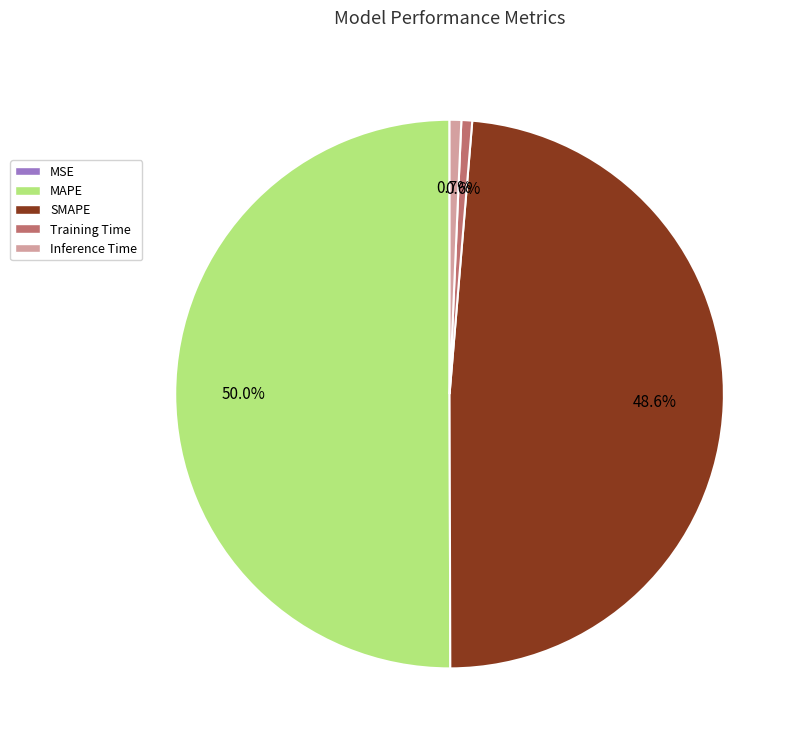

Which category has the biggest portion of the pie?

MAPE